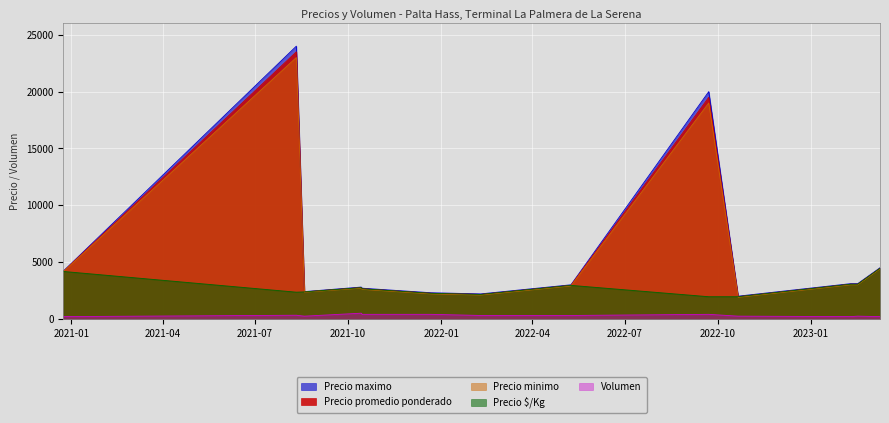

True or false: Precio $/Kg has a value of 2250 at 2021-12-22.

True